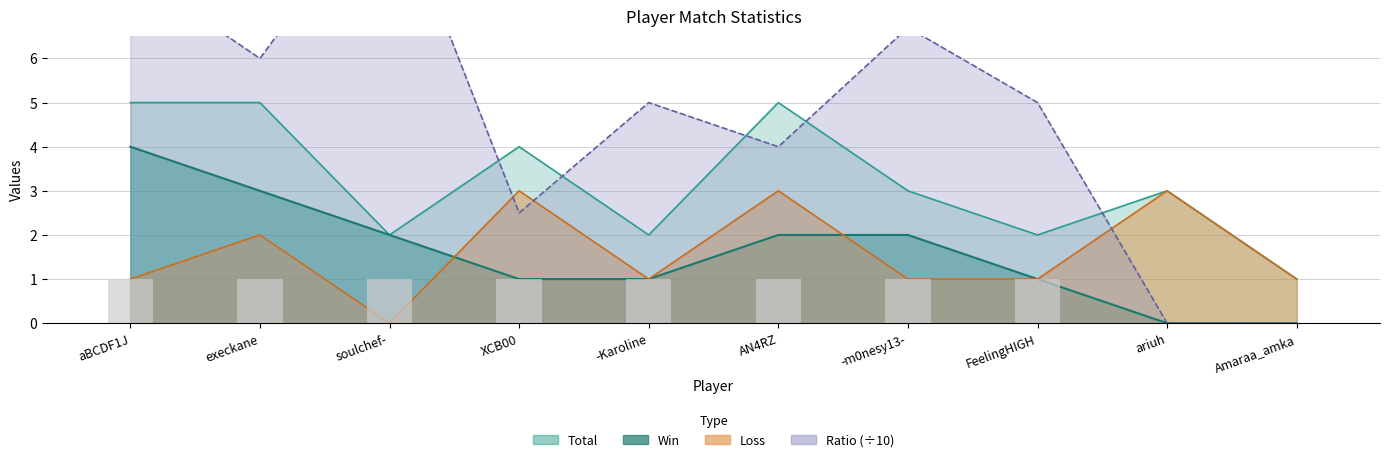

Reading right to left, list all the values displayed in this chart.

Win: Amaraa_amka=0.0	ariuh=0.0	FeelingHIGH=1.0	-m0nesy13-=2.0	AN4RZ=2.0	-Karoline=1.0	XCB00=1.0	soulchef-=2.0	execkane=3.0	aBCDF1J=4.0
Loss: Amaraa_amka=1.0	ariuh=3.0	FeelingHIGH=1.0	-m0nesy13-=1.0	AN4RZ=3.0	-Karoline=1.0	XCB00=3.0	soulchef-=0.0	execkane=2.0	aBCDF1J=1.0
Total: Amaraa_amka=1.0	ariuh=3.0	FeelingHIGH=2.0	-m0nesy13-=3.0	AN4RZ=5.0	-Karoline=2.0	XCB00=4.0	soulchef-=2.0	execkane=5.0	aBCDF1J=5.0
Ratio: Amaraa_amka=0.0	ariuh=0.0	FeelingHIGH=5.0	-m0nesy13-=6.7	AN4RZ=4.0	-Karoline=5.0	XCB00=2.5	soulchef-=10.0	execkane=6.0	aBCDF1J=8.0